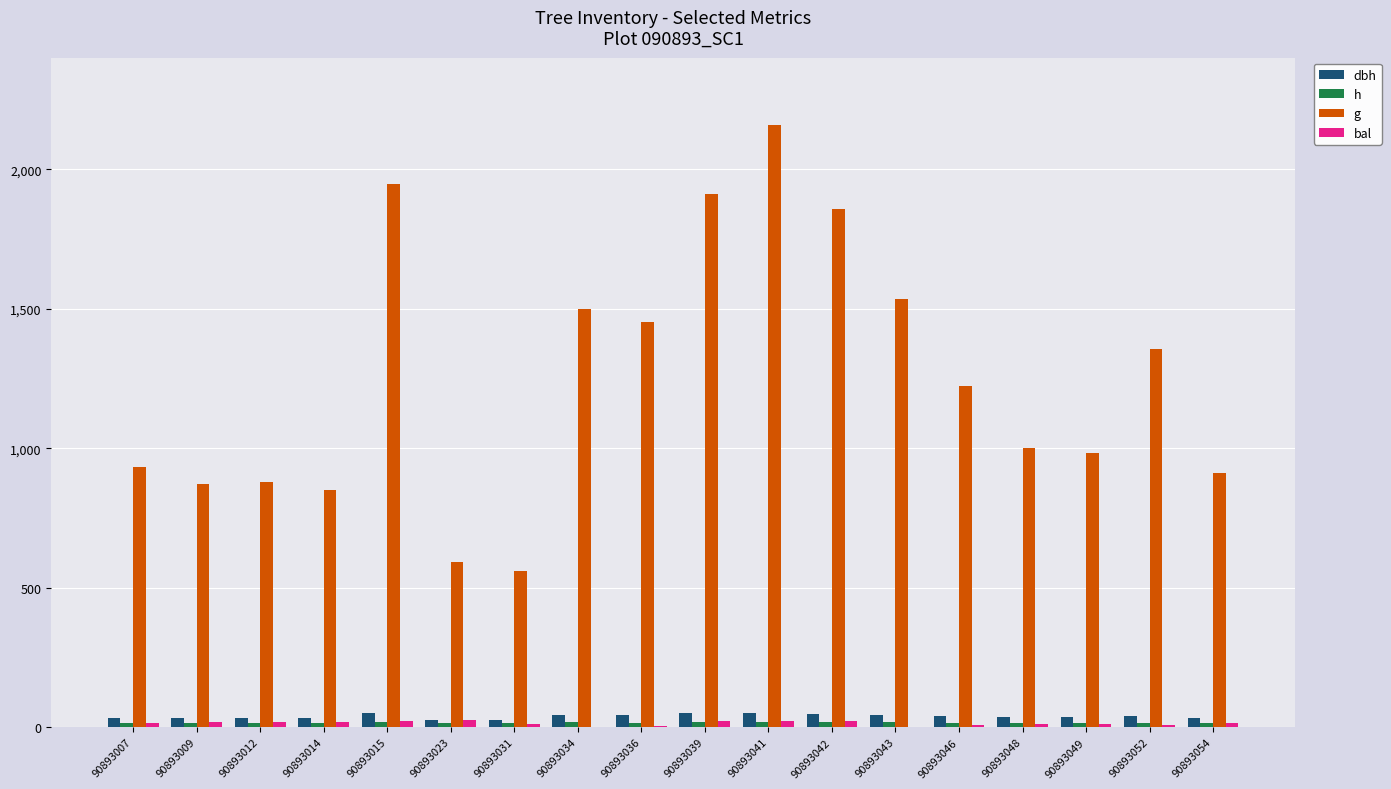

How many groups of bars are there?

18